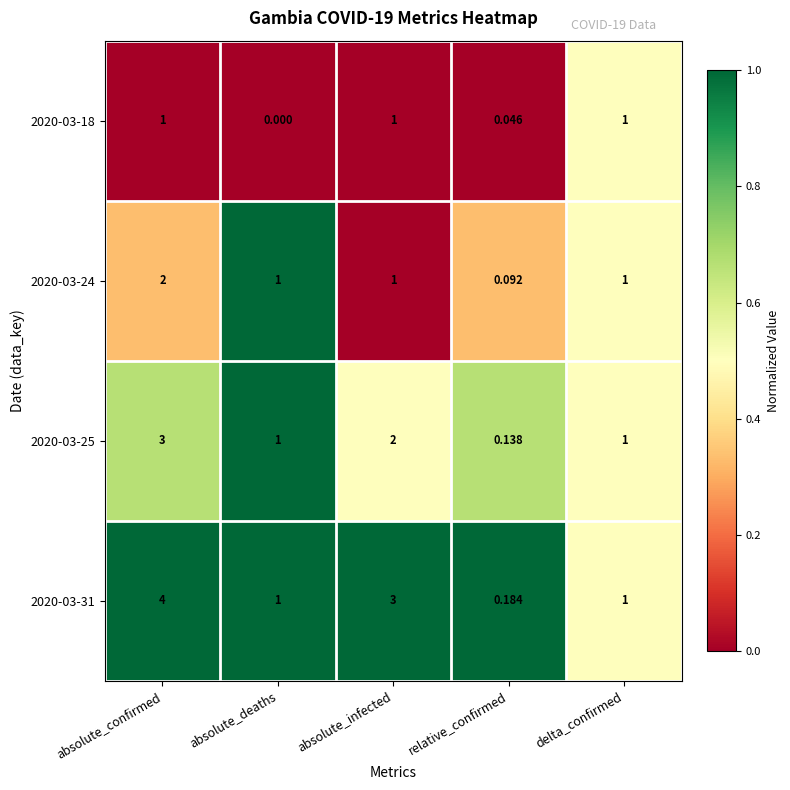

At which category is the sum across all series the highest?

absolute_confirmed